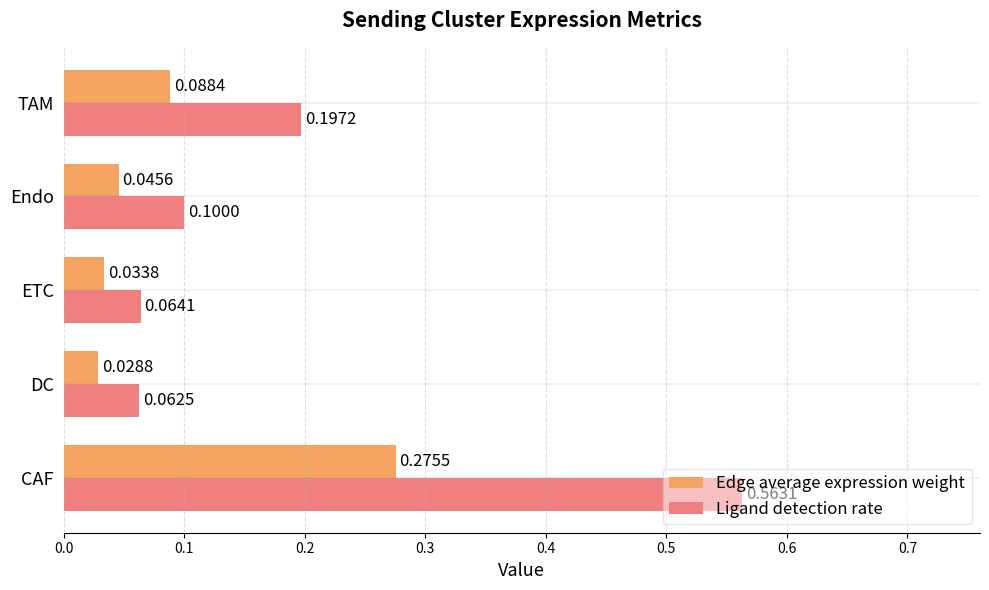

What is the sum of all Ligand detection rate values?

1.0